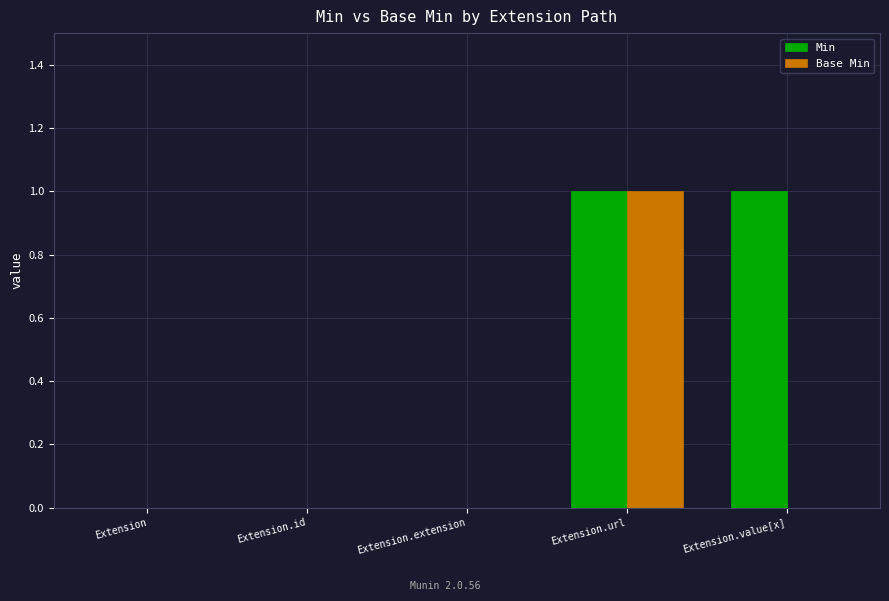

Reading left to right, list all the values displayed in this chart.

Min: Extension=0	Extension.id=0	Extension.extension=0	Extension.url=1	Extension.value[x]=1
Base Min: Extension=0	Extension.id=0	Extension.extension=0	Extension.url=1	Extension.value[x]=0